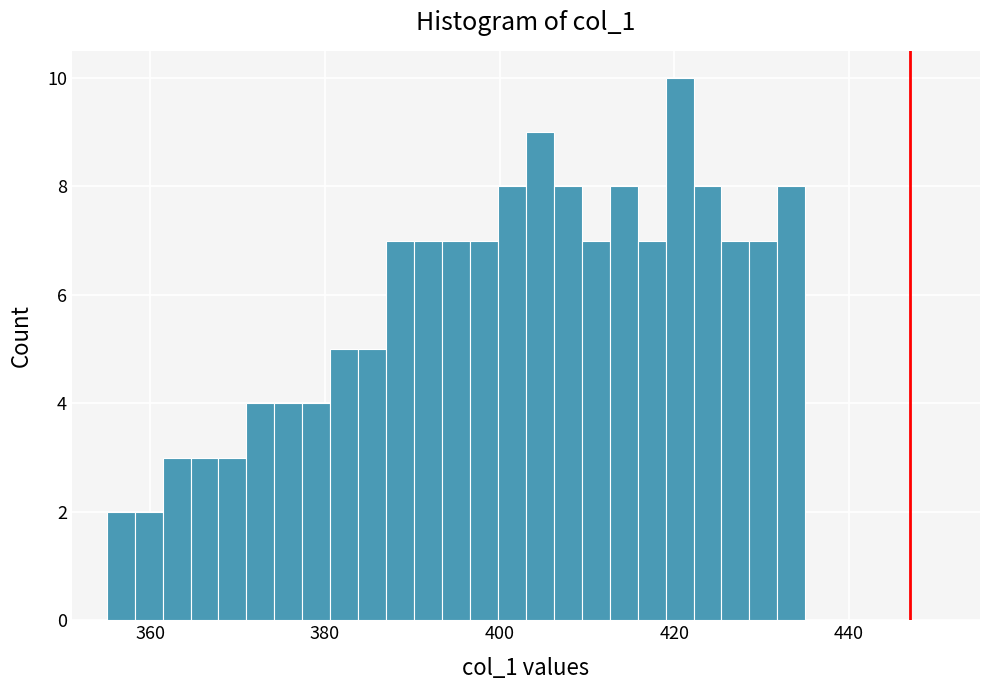

Around what value on the x-axis is the tallest bar? Give the approximate position of its centre, as read against the axis.

420